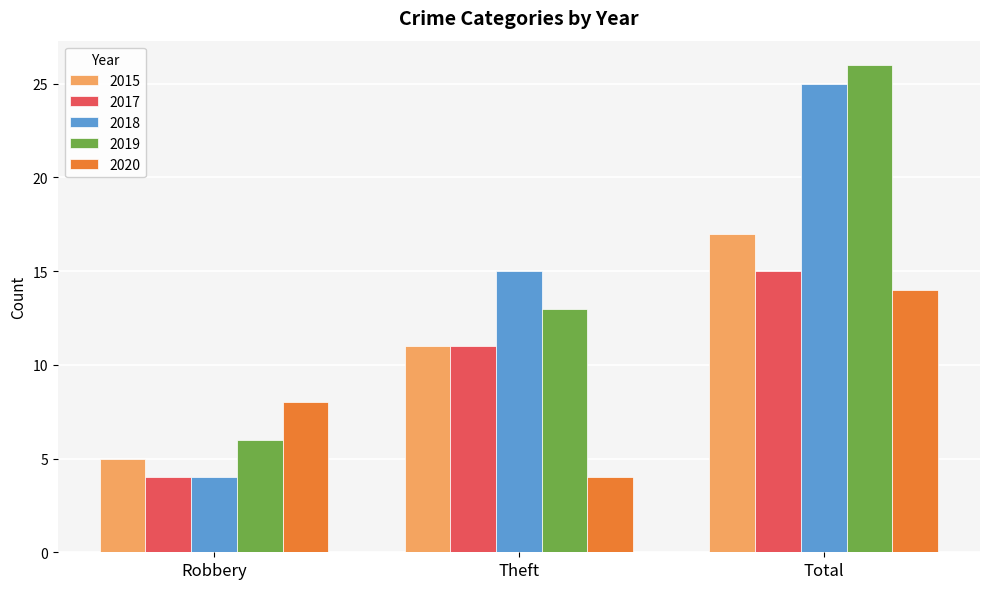

Which series has the largest total across all categories?

2019